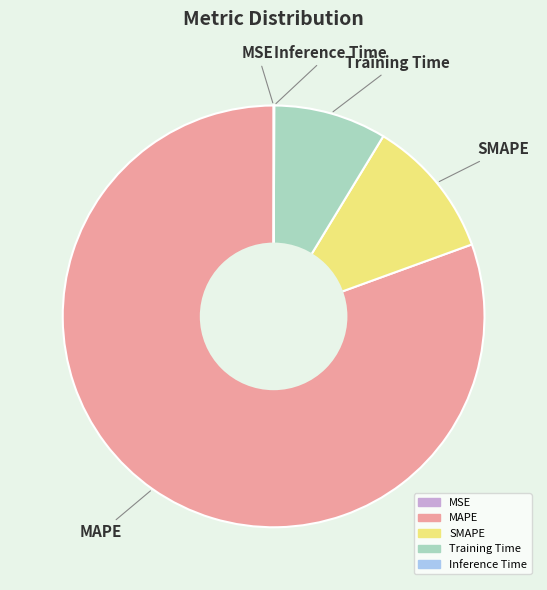

Which category has the biggest portion of the pie?

MAPE